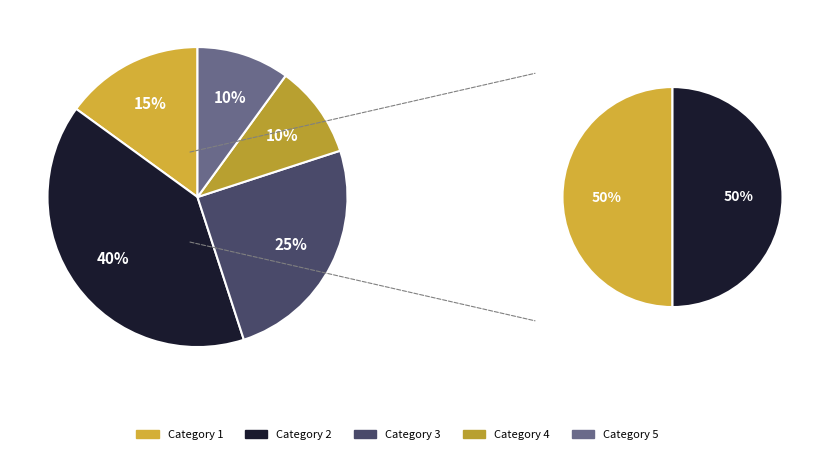

To the nearest percent, what portion does 2 represent?

40%